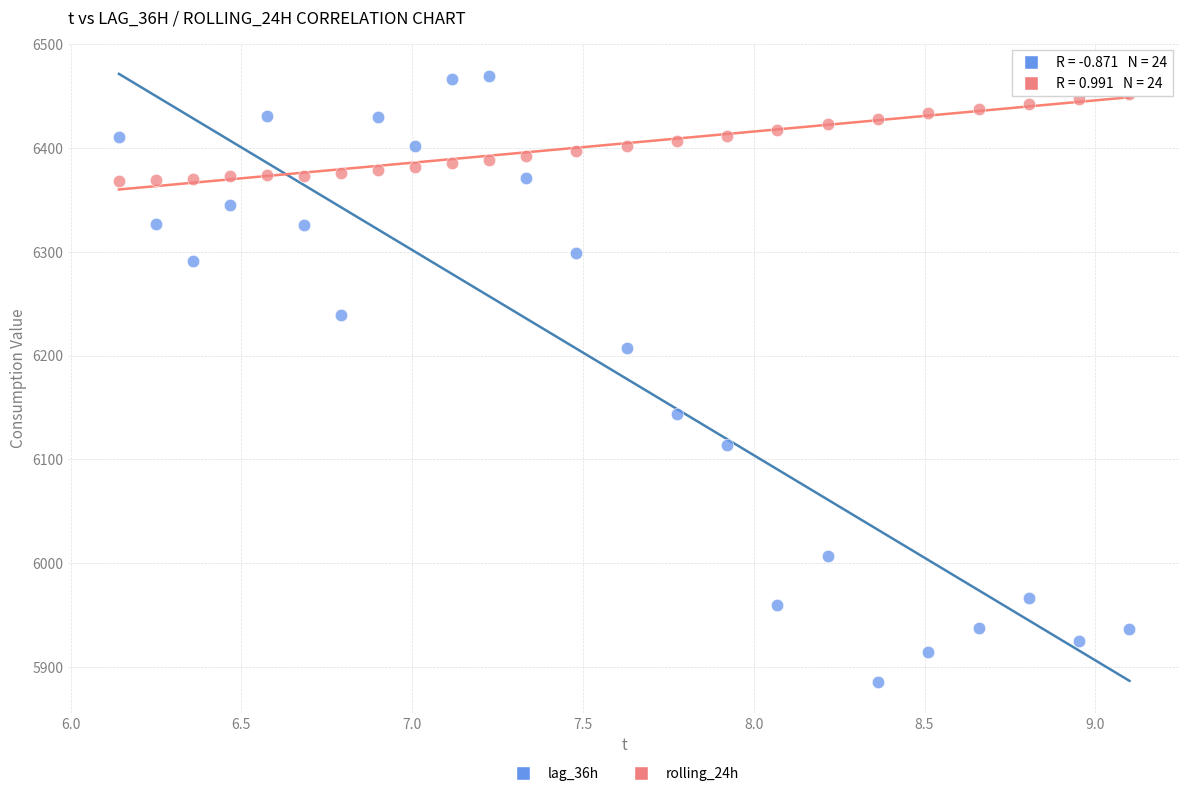

Across all data points, what is the range of Y values (max minus min)?

585.0